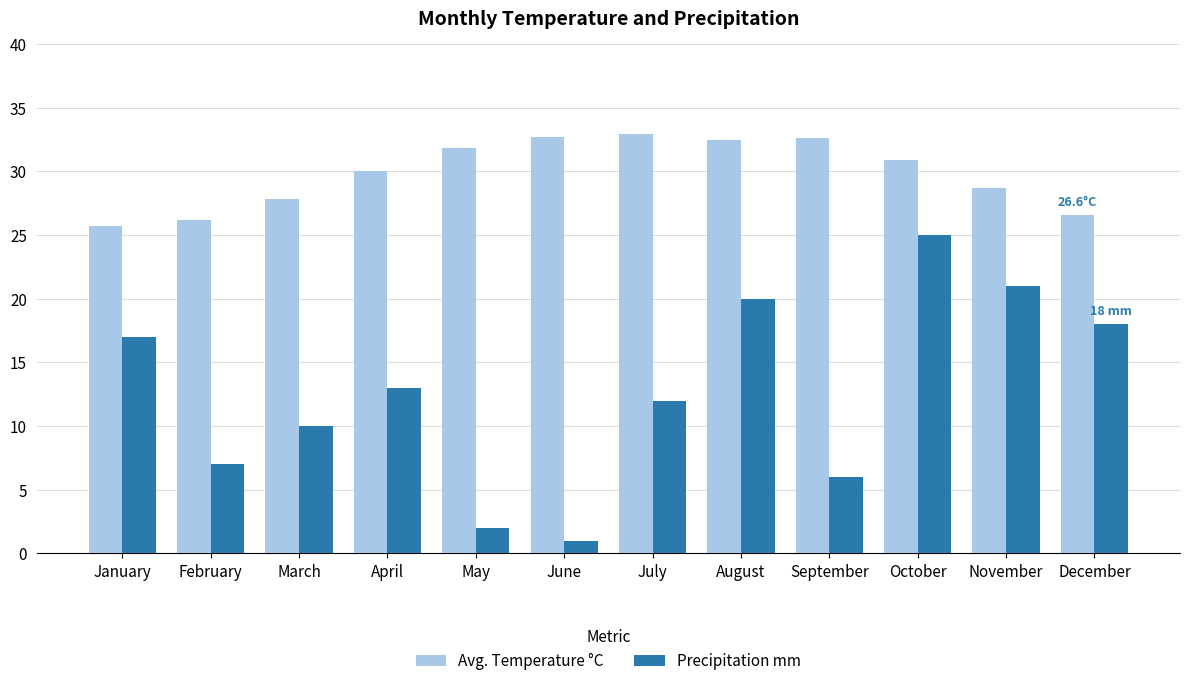

What is the value of the Avg. Temperature °C bar at the 11th from the left?

28.7